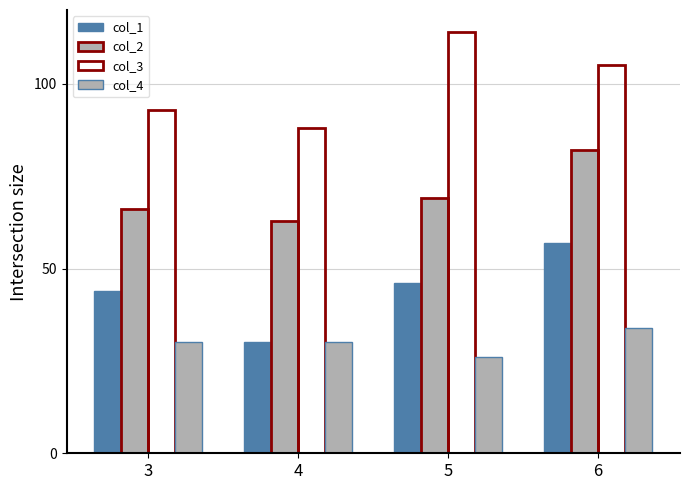

Reading right to left, list all the values displayed in this chart.

col_1: 6=57	5=46	4=30	3=44
col_2: 6=82	5=69	4=63	3=66
col_3: 6=105	5=114	4=88	3=93
col_4: 6=34	5=26	4=30	3=30